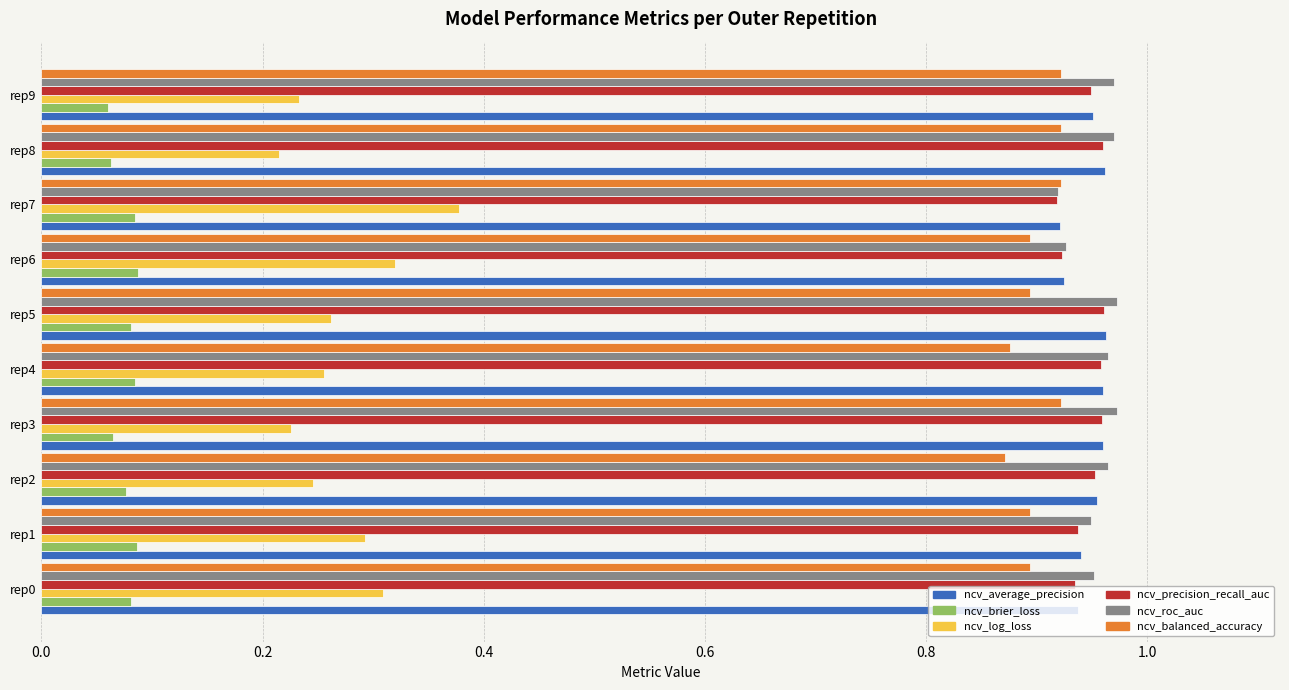

Which series has the largest range (max minus min)?

ncv_log_loss